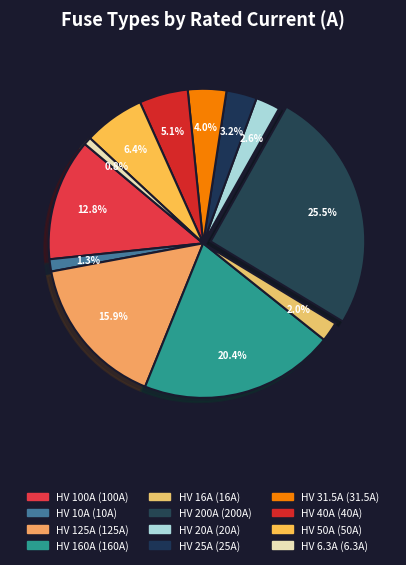

Does any single category account for the majority?

No